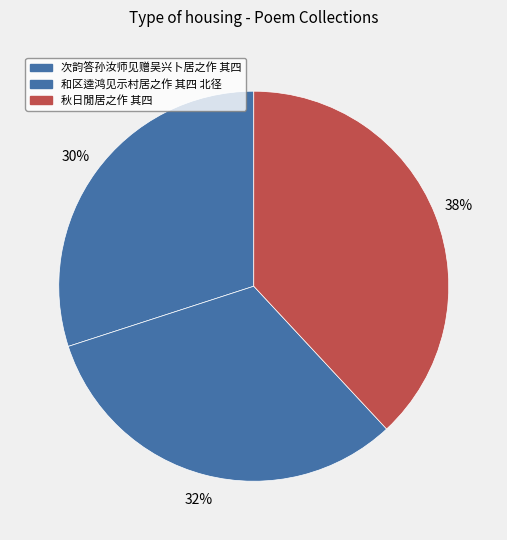

Count the number of slices in the pie.

3